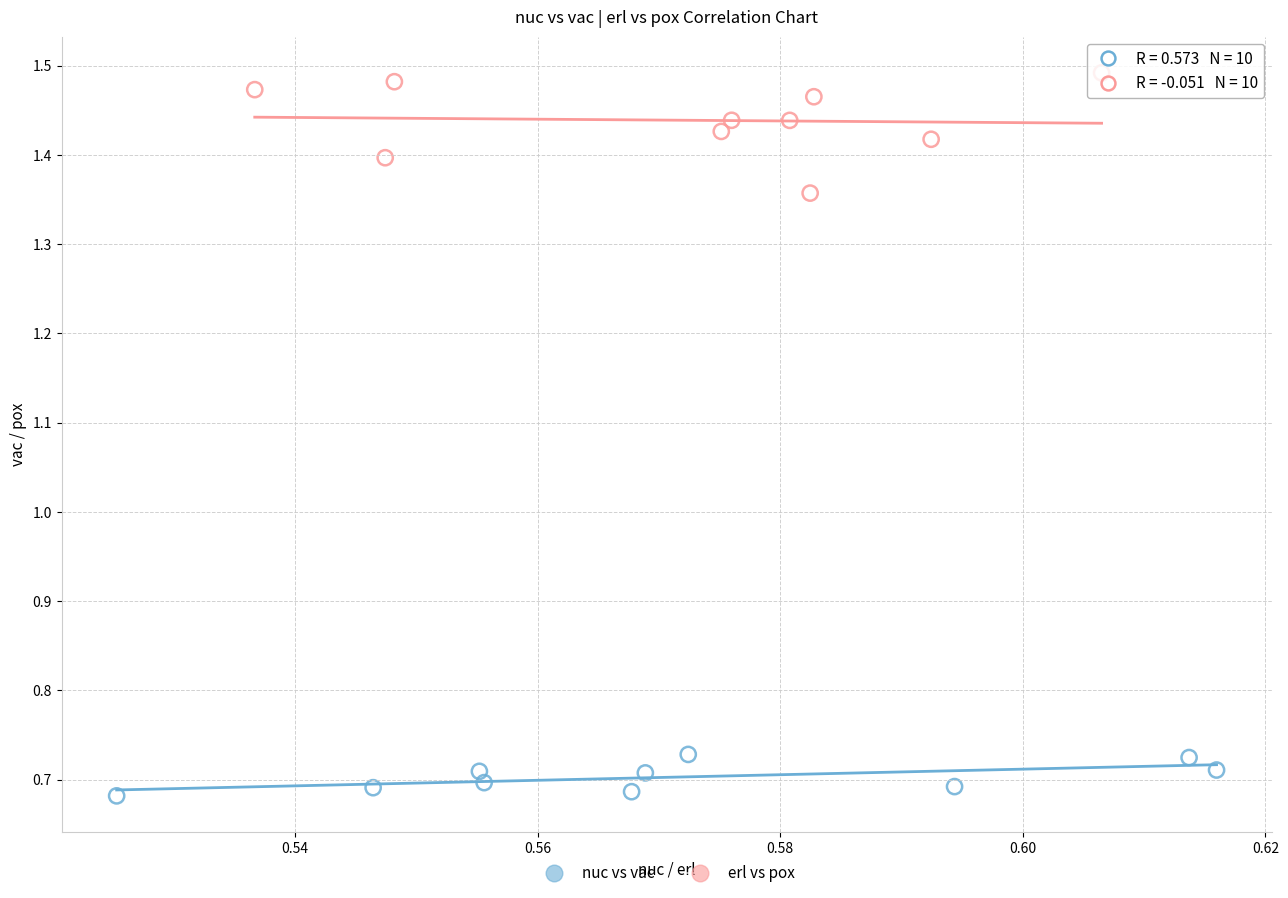

Which series contains the lowest Y value?

nuc vs vac